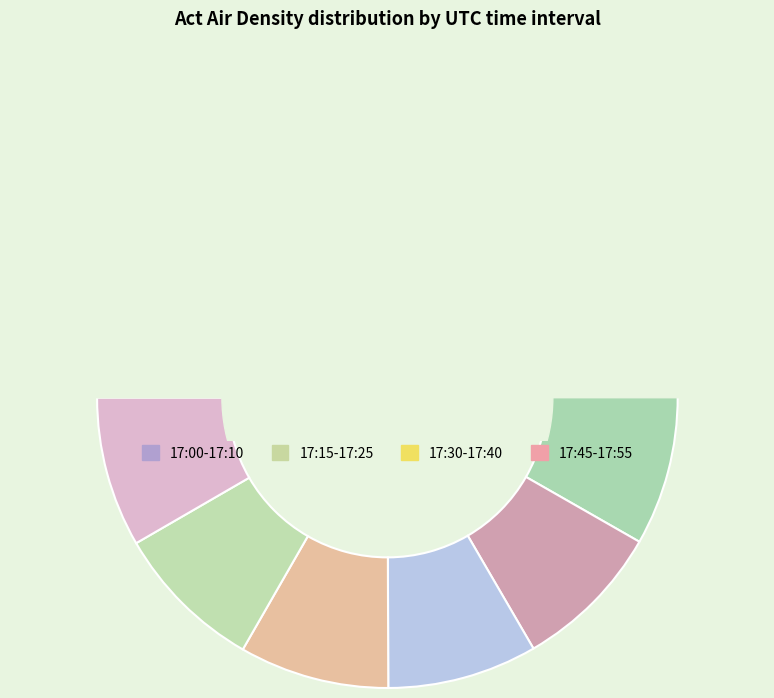

Is there a majority slice in this chart?

No